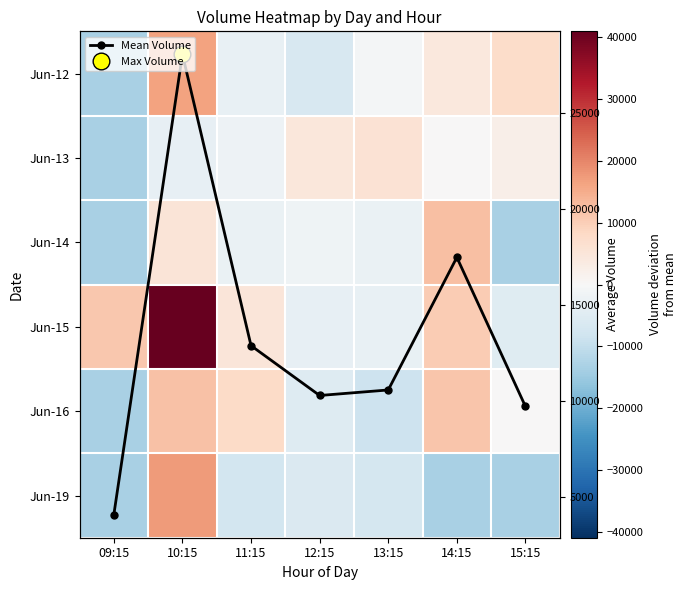

At which label does Jun-14 first exceed -2672?

10:15